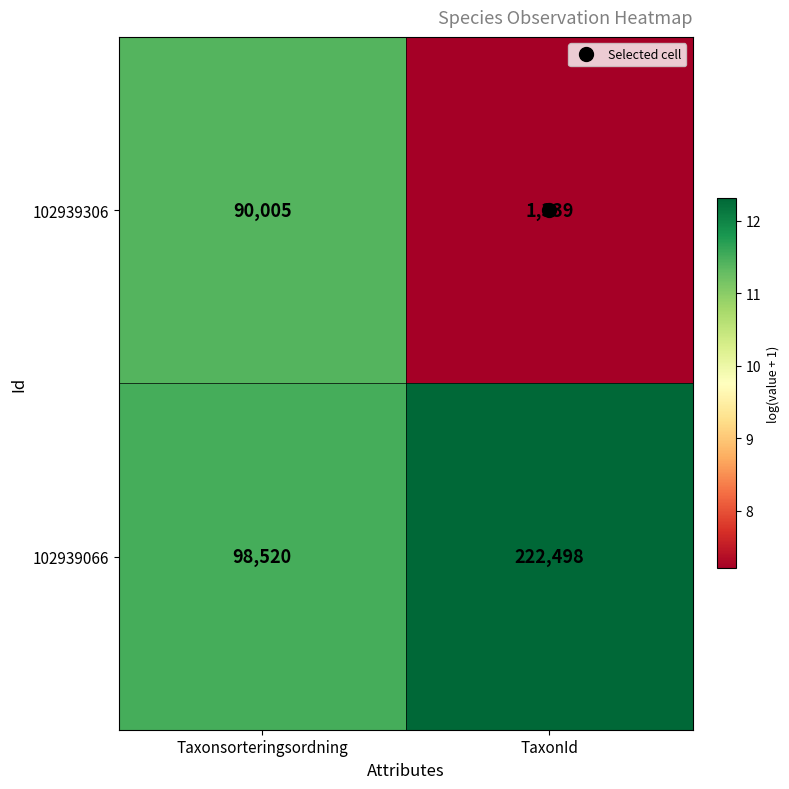

What is the highest value of the 102939066 series?

222498